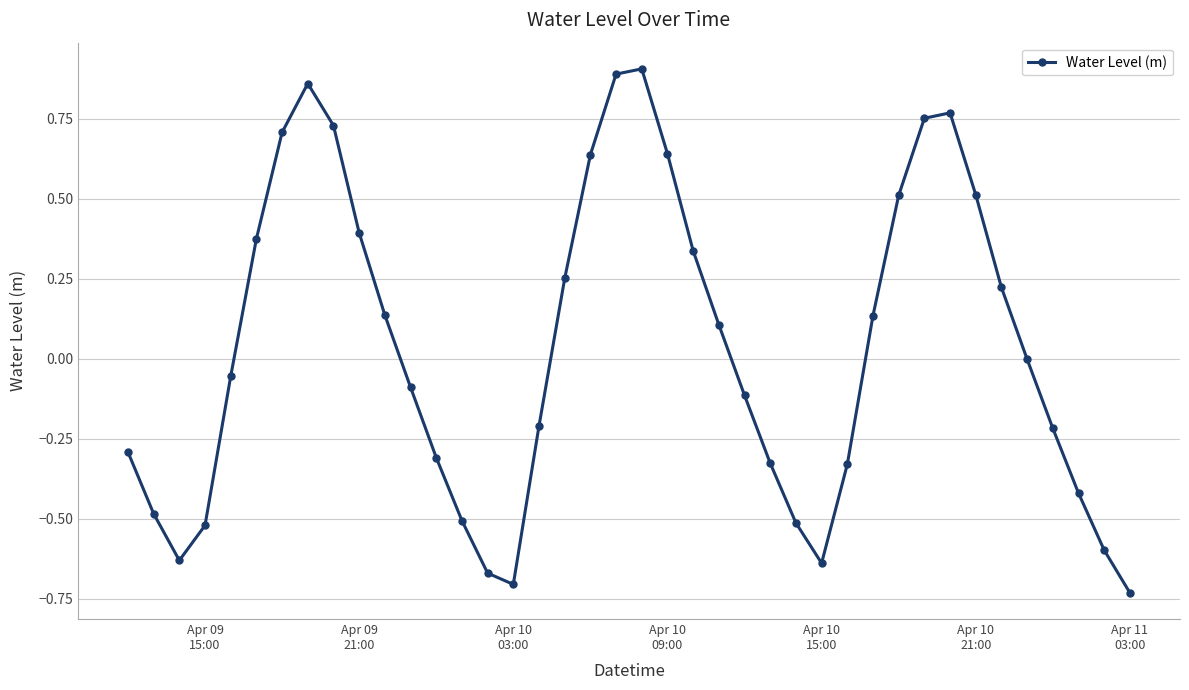

What is the difference between the maximum and minimum values?

1.6